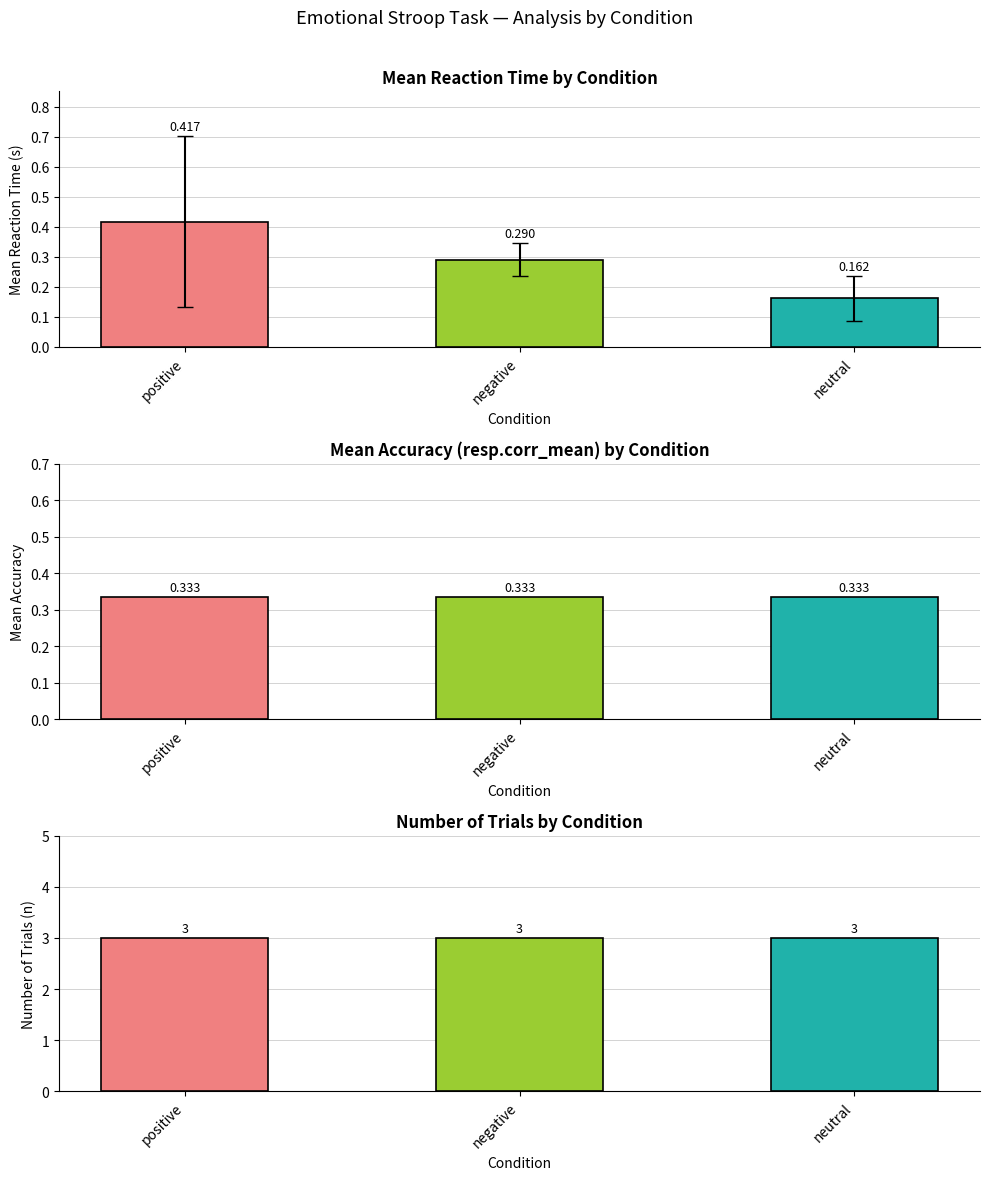

True or false: n has a value of 3.0 at negative.

True